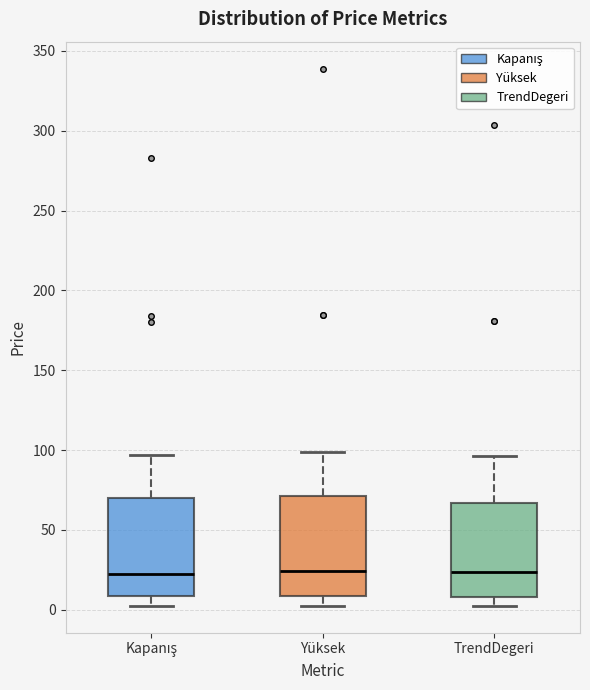

Reading left to right, transcribe this box plot: for each box, give where its median line is, the range the box spans, and where its two whiskers end, as read against the y-axis. The values are not printed on the chart, so give them approximately, as read against the axis.

Kapanış: median 20, box 10 to 70, whiskers 0 to 95
Yüksek: median 25, box 10 to 70, whiskers 0 to 100
TrendDegeri: median 25, box 10 to 65, whiskers 0 to 95